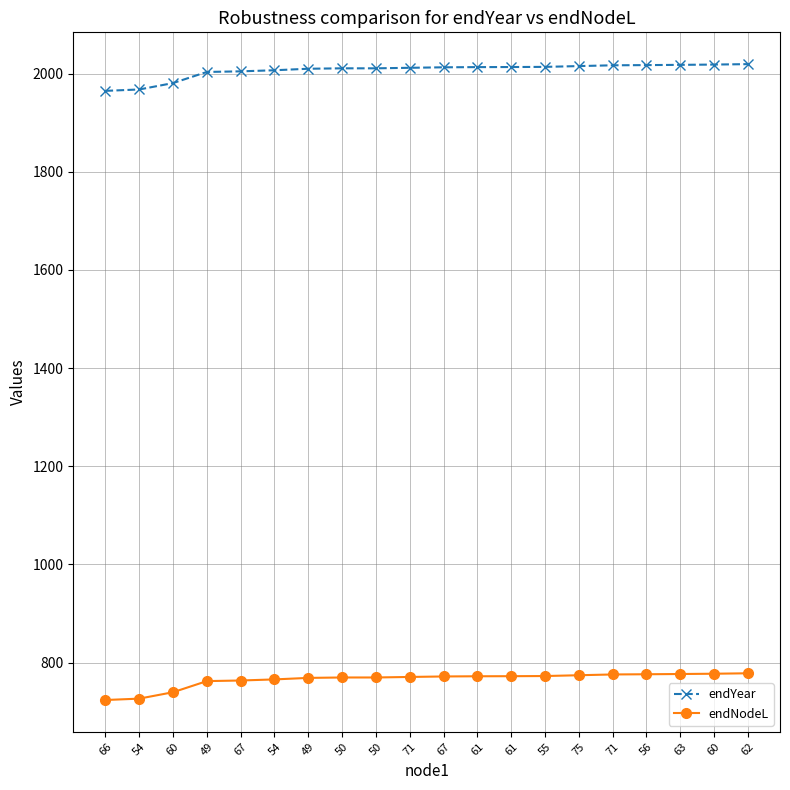

True or false: endYear has more than 1 points higher than both neighbors.

False